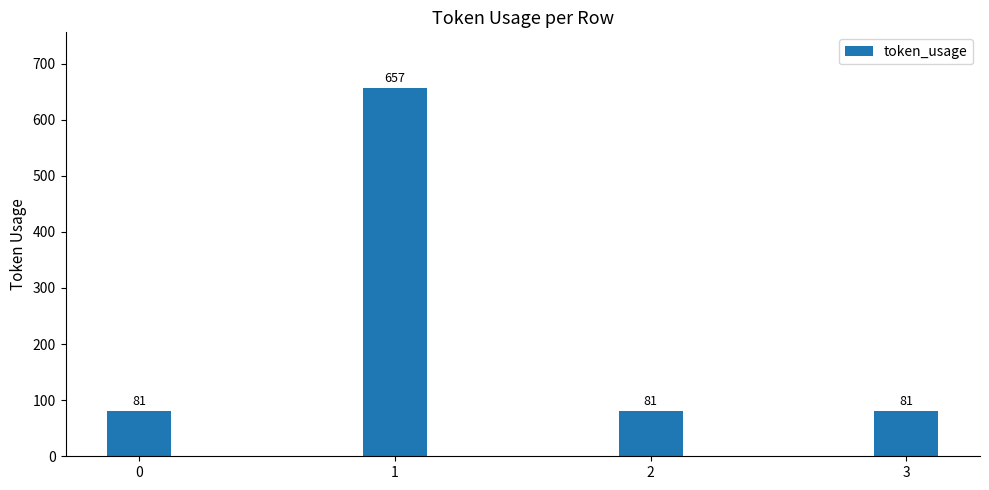

Reading right to left, what are all the values shown in this chart?

81	81	657	81